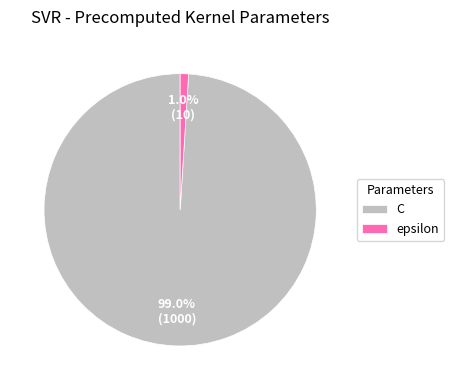

What percentage is the epsilon slice, to the nearest percent?

1%